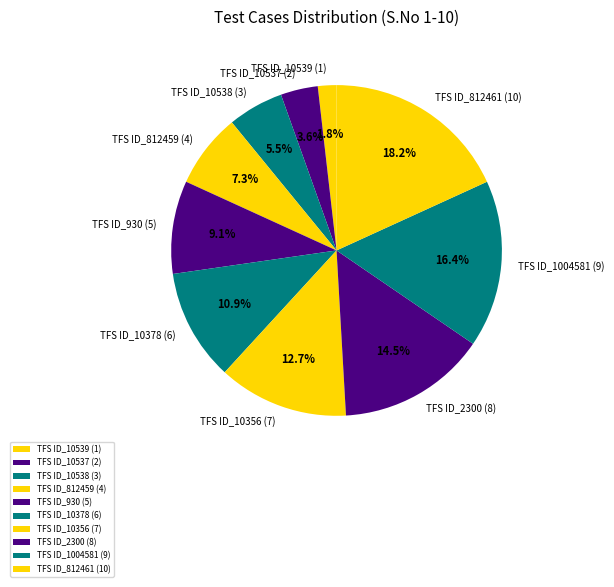

Which slice is the smallest?

TFS ID_10539